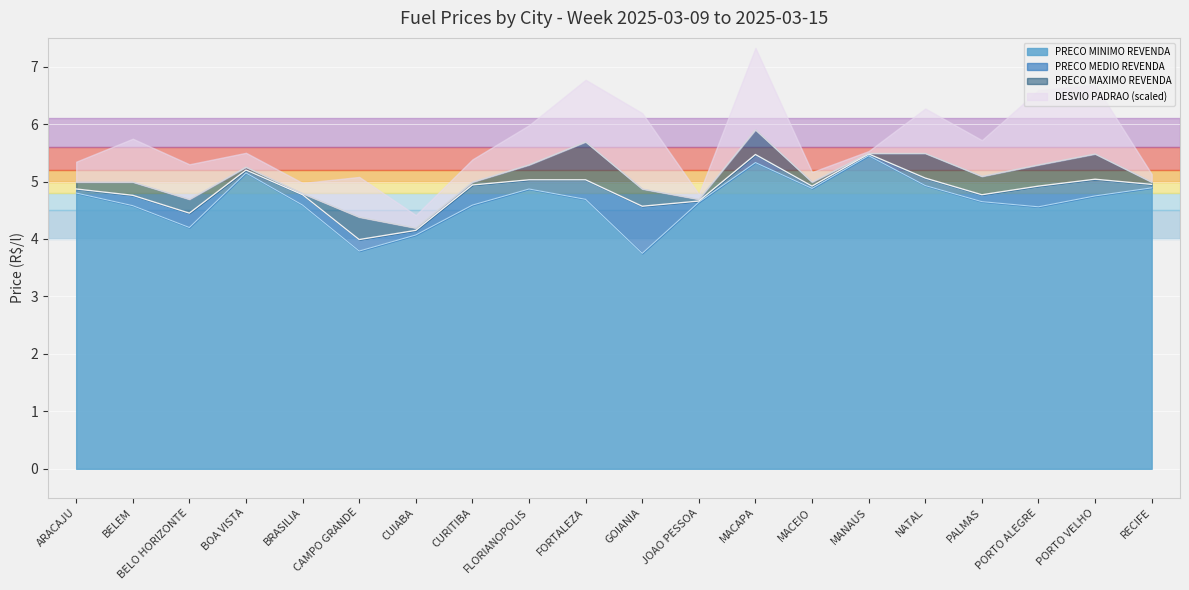

How many data points in PRECO MEDIO REVENDA are above 4?

19